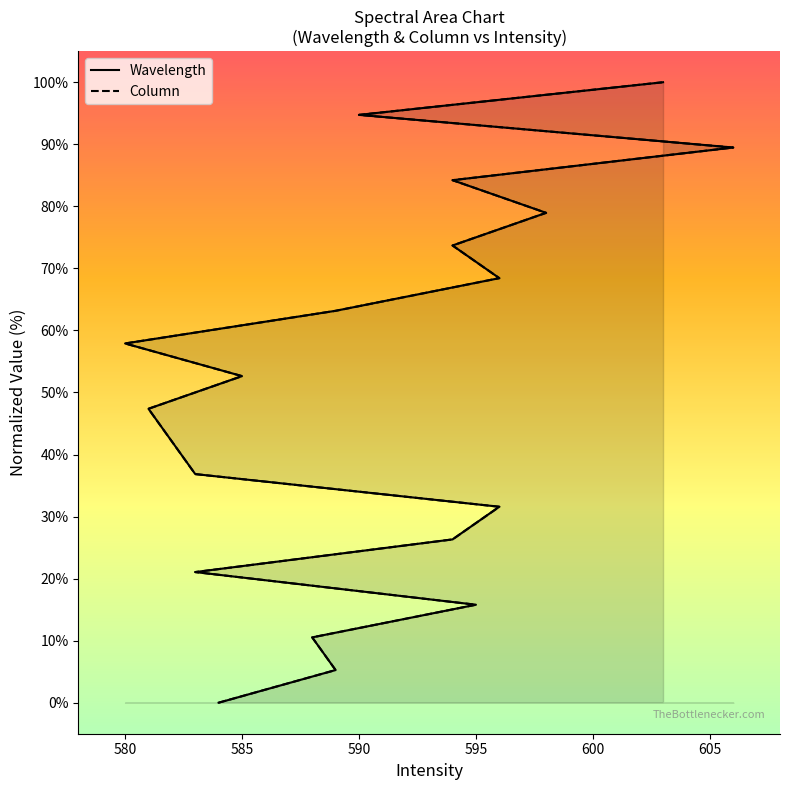

Reading right to left, what are all the values shown in this chart?

Wavelength: 603=100.0	590=94.7	606=89.5	594=84.2	598=79.0	594=73.7	596=68.4	589=63.2	580=57.9	585=52.6	581=47.4	582=42.1	583=36.8	596=31.6	594=26.3	583=21.1	595=15.8	588=10.5	589=5.3	584=0.0
Column: 603=100.0	590=94.7	606=89.5	594=84.2	598=78.9	594=73.7	596=68.4	589=63.2	580=57.9	585=52.6	581=47.4	582=42.1	583=36.8	596=31.6	594=26.3	583=21.1	595=15.8	588=10.5	589=5.3	584=0.0